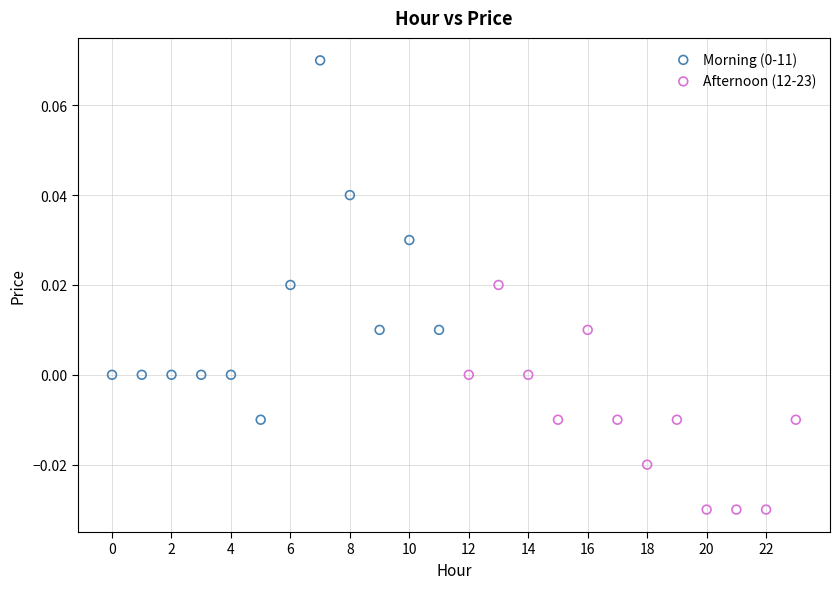

Which series reaches the minimum Y coordinate?

Afternoon (12-23)